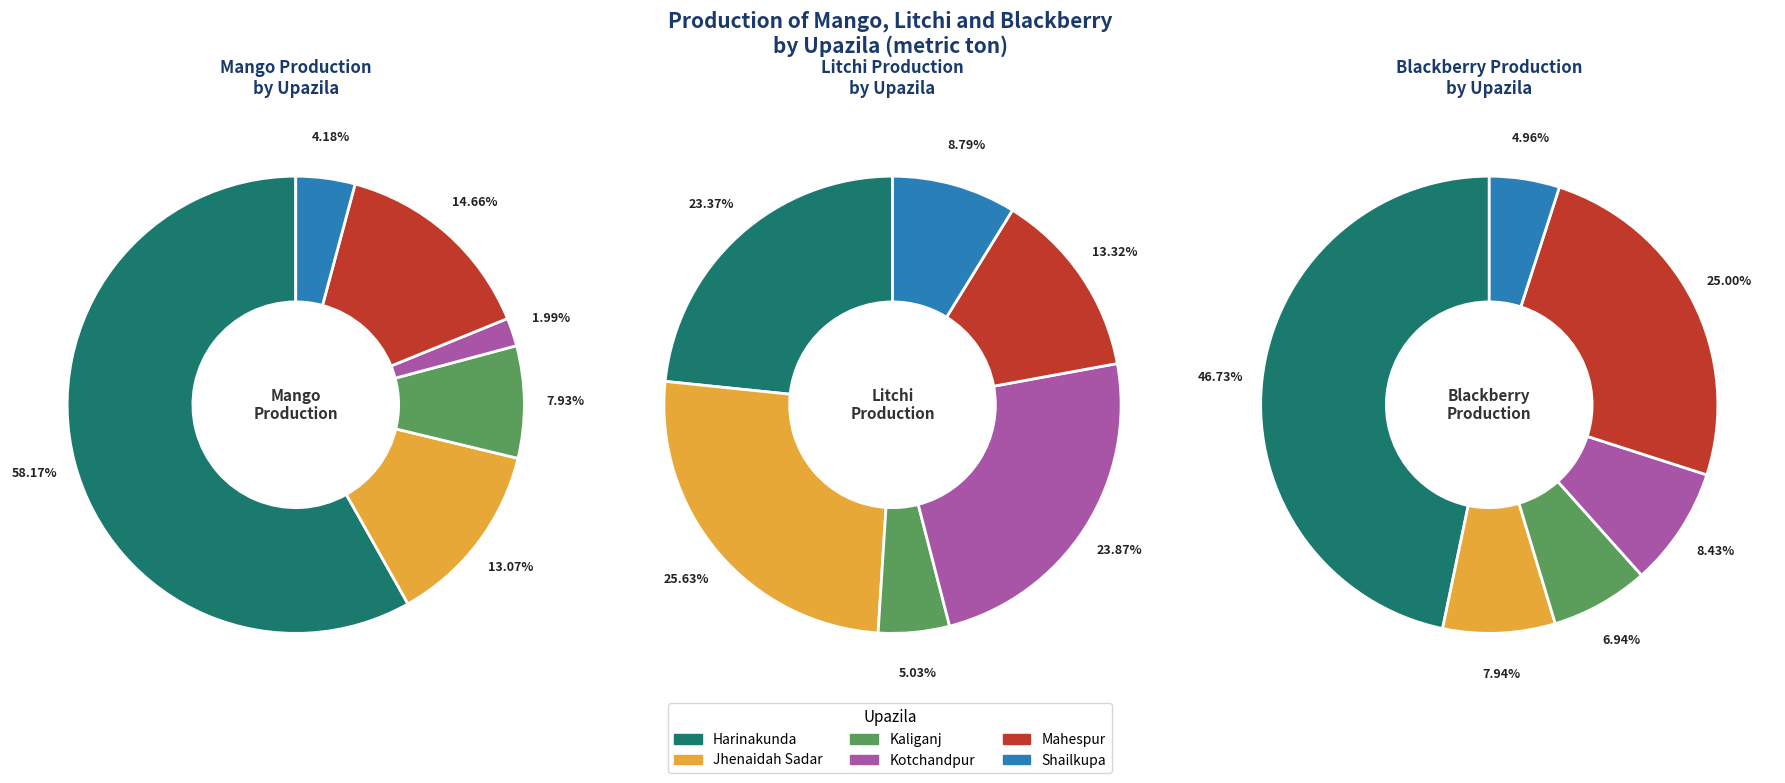

Count the number of slices in the pie.

6